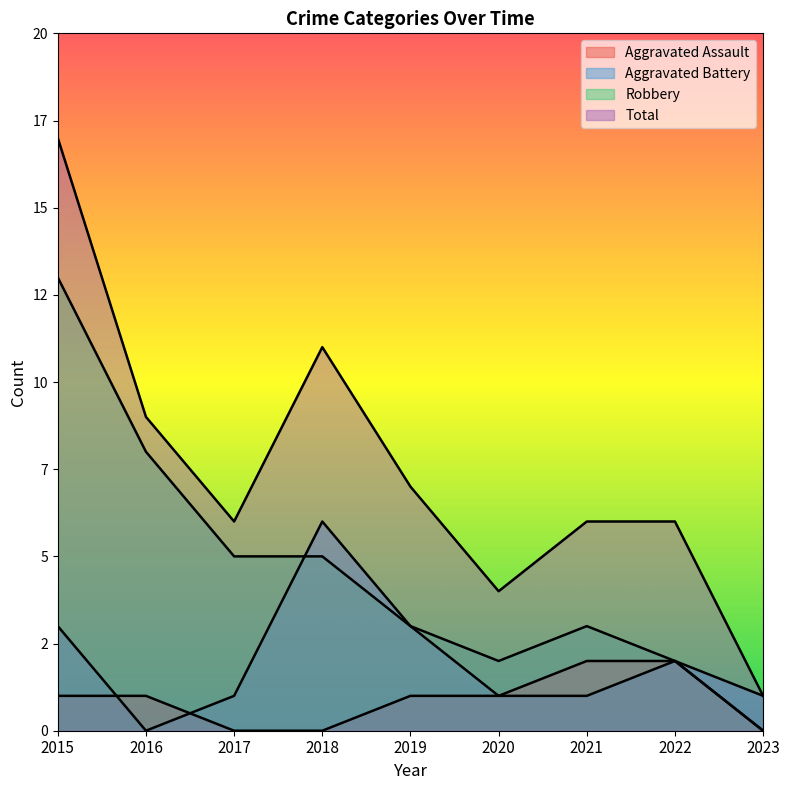

How many lines are shown in the chart?

4